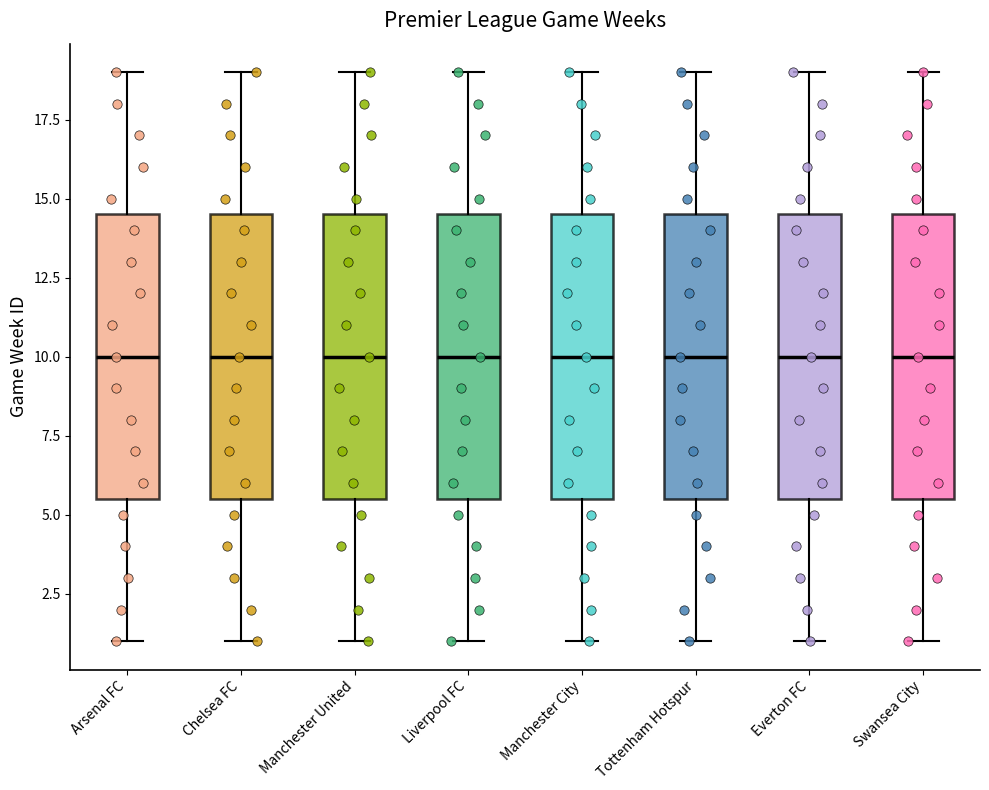

Reading left to right, read every box against the y-axis: the position of its median line, the range the box covers, and the ends of its whiskers. The values are not printed on the chart, so give them approximately, as read against the axis.

Arsenal FC: median 10.0, box 5.5 to 14.5, whiskers 1.0 to 19.0
Chelsea FC: median 10.0, box 5.5 to 14.5, whiskers 1.0 to 19.0
Manchester United: median 10.0, box 5.5 to 14.5, whiskers 1.0 to 19.0
Liverpool FC: median 10.0, box 5.5 to 14.5, whiskers 1.0 to 19.0
Manchester City: median 10.0, box 5.5 to 14.5, whiskers 1.0 to 19.0
Tottenham Hotspur: median 10.0, box 5.5 to 14.5, whiskers 1.0 to 19.0
Everton FC: median 10.0, box 5.5 to 14.5, whiskers 1.0 to 19.0
Swansea City: median 10.0, box 5.5 to 14.5, whiskers 1.0 to 19.0